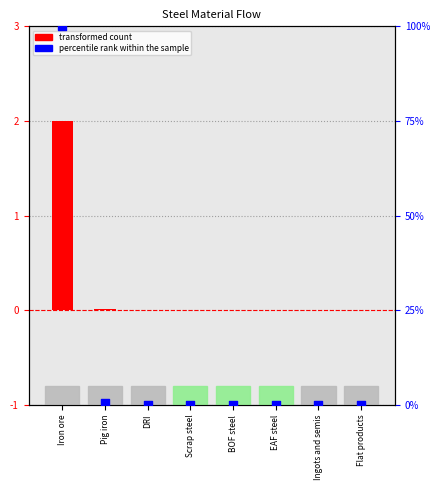

At which category is the sum across all series the highest?

Iron ore